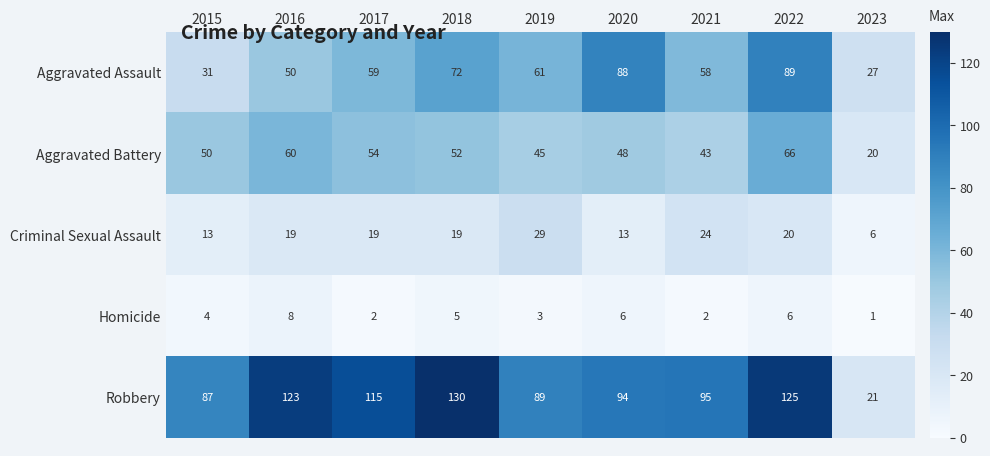

True or false: Aggravated Assault has a value of 61 at 2019.

True